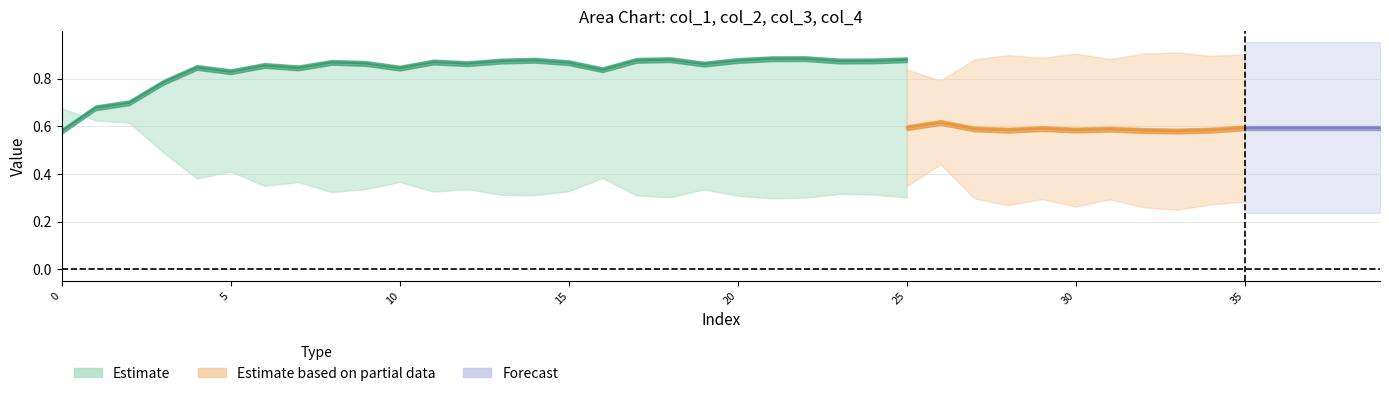

Which category has the lowest value across all series?

33